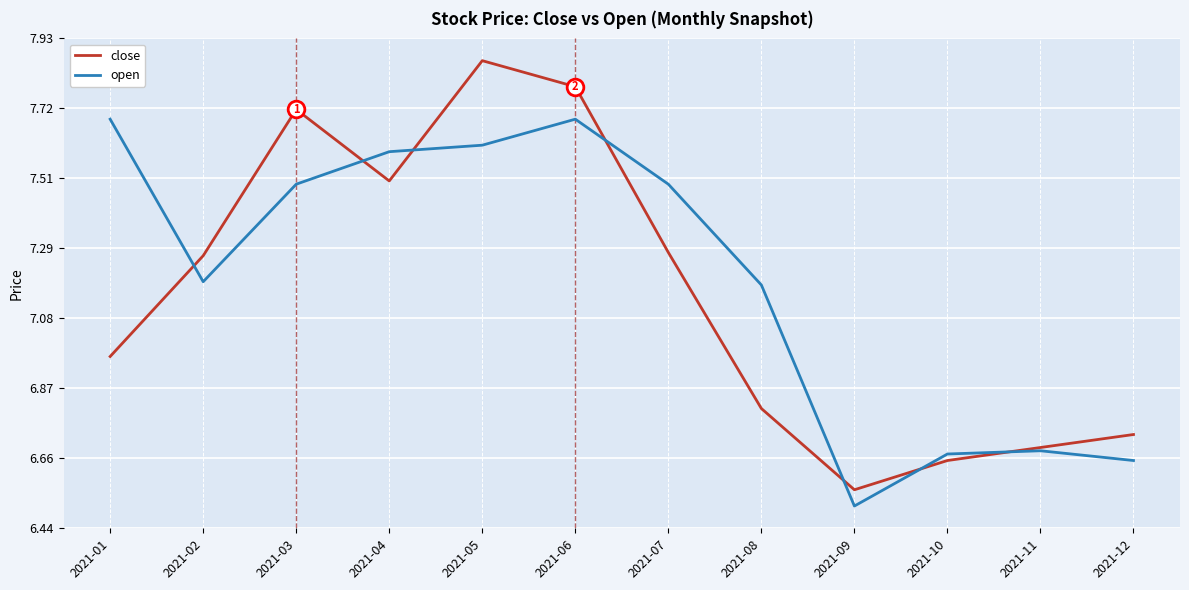

What are all the series names shown in the legend?

close, open